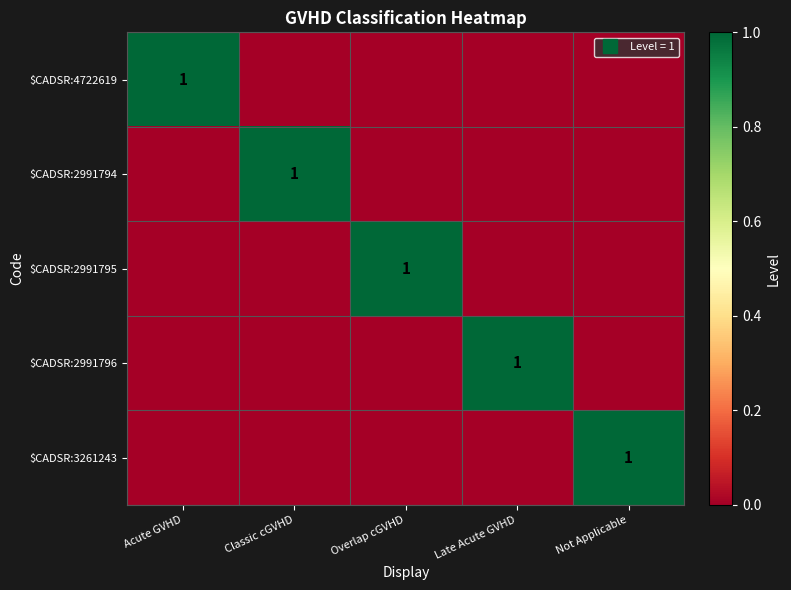

Where is $CADSR:4722619 nearest to the value 0?

Classic cGVHD